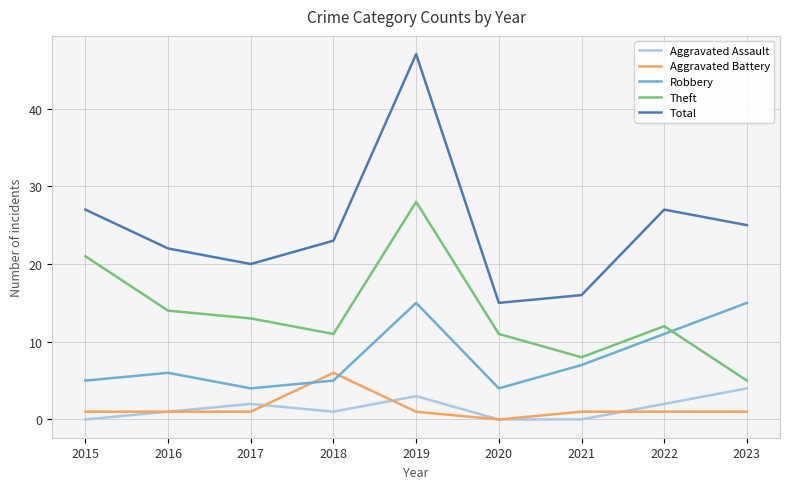

What is the maximum value for Aggravated Assault?

4